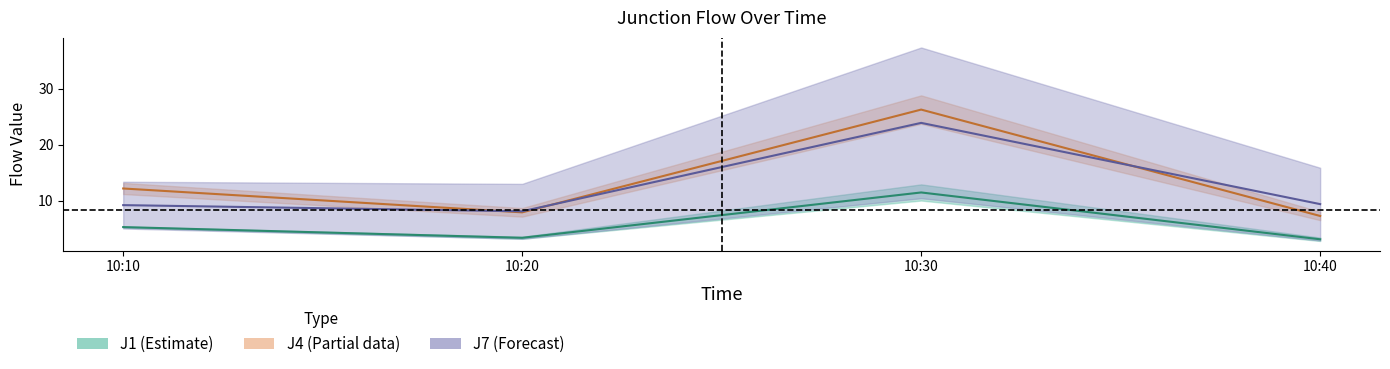

At which category does the chart reach its minimum across all series?

10:40